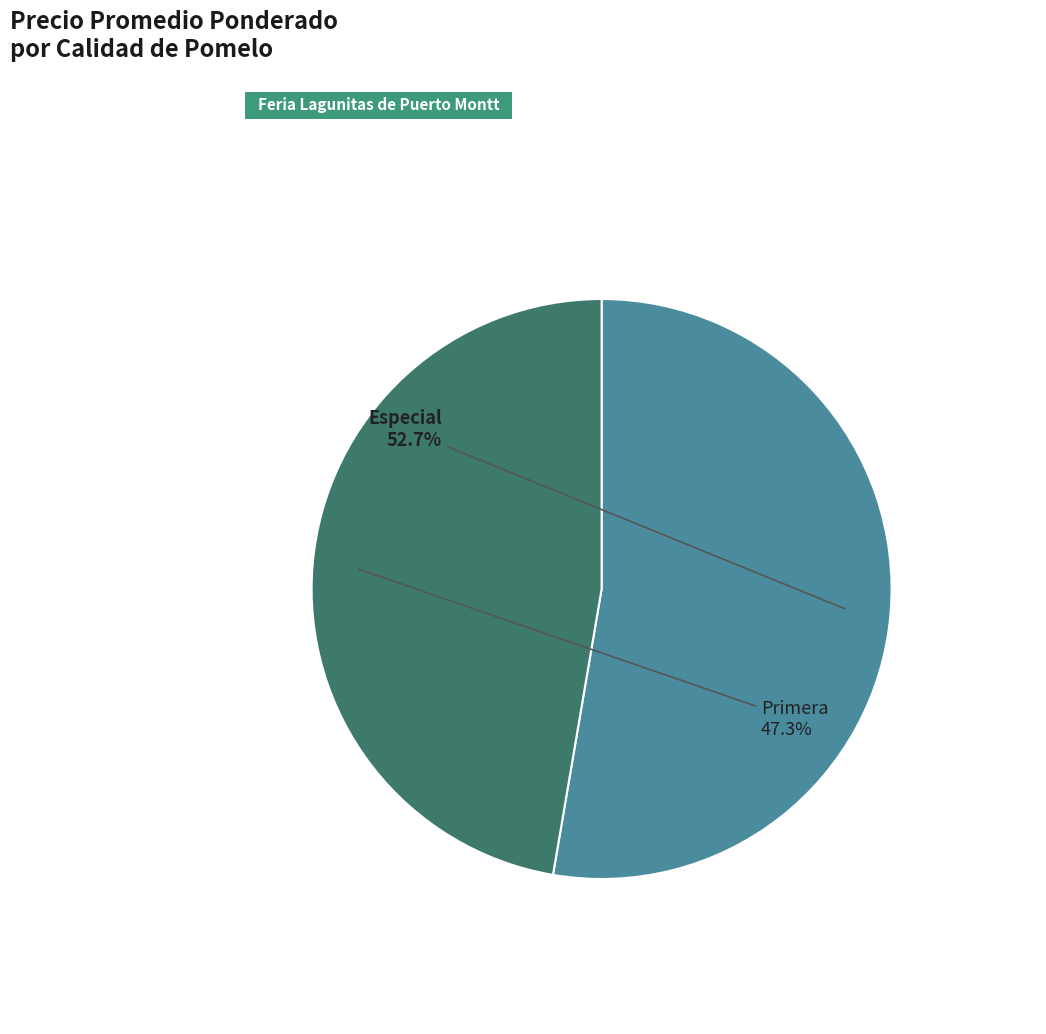

What is the largest slice in the pie chart?

Especial